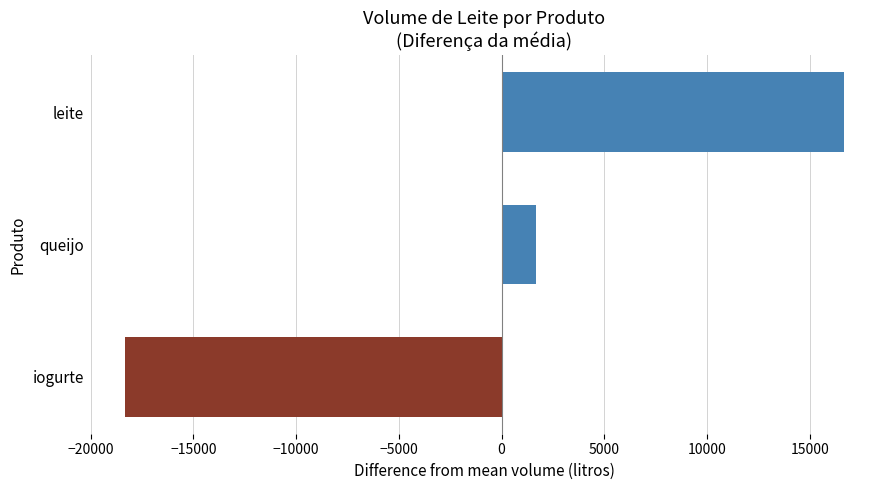

What is the difference between the maximum and second lowest values?

15000.0